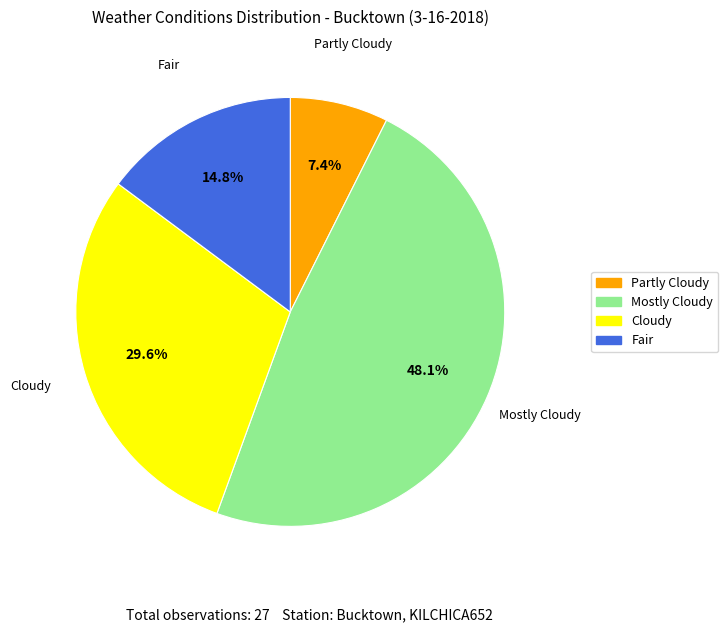

Rank the categories by value from lowest to highest.

Partly Cloudy, Fair, Cloudy, Mostly Cloudy